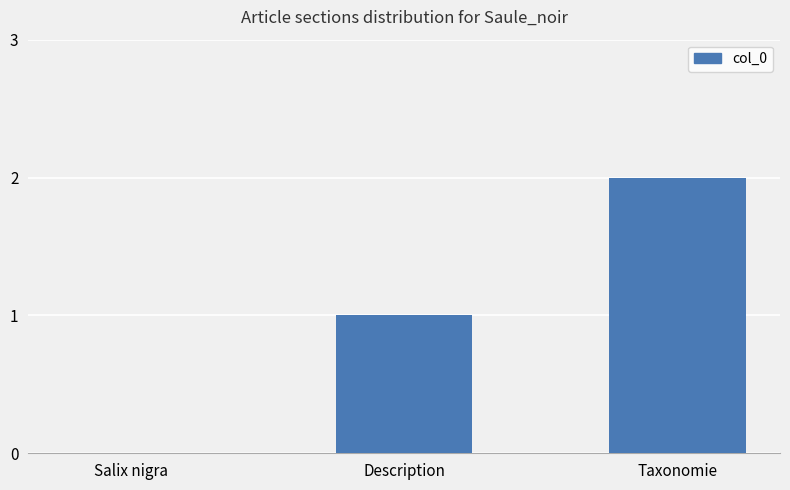

Between Taxonomie and Salix nigra, which is larger?

Taxonomie